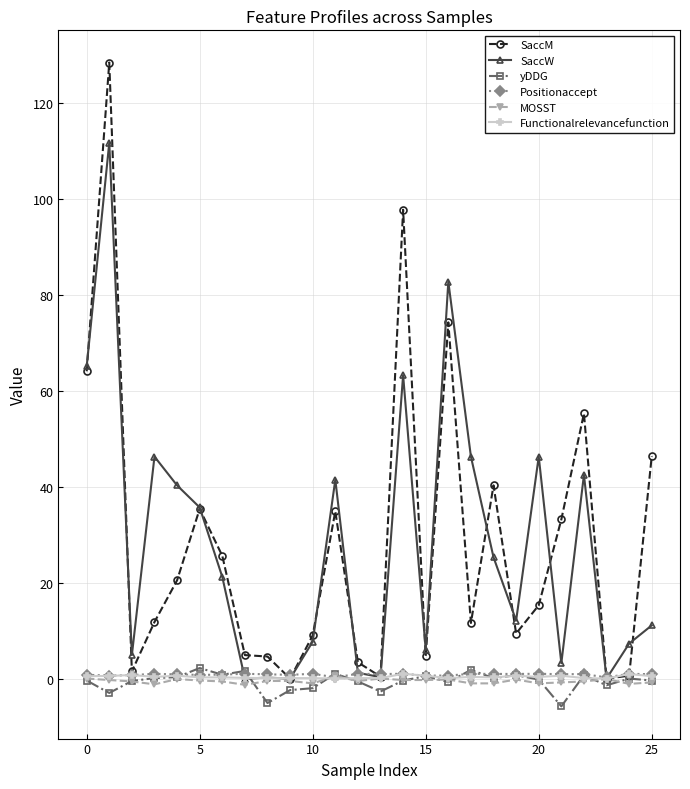

Which series has the largest range (max minus min)?

SaccM